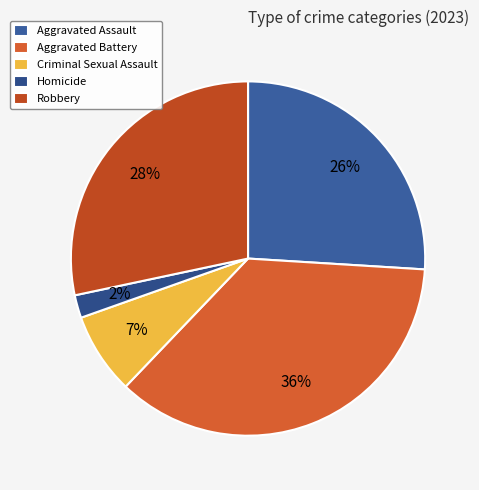

To the nearest percent, what portion does Aggravated Assault represent?

26%